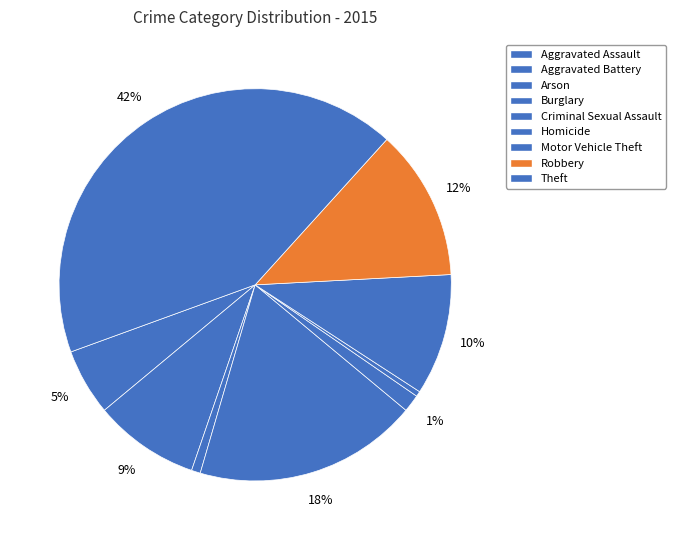

How many segments does this pie chart have?

9